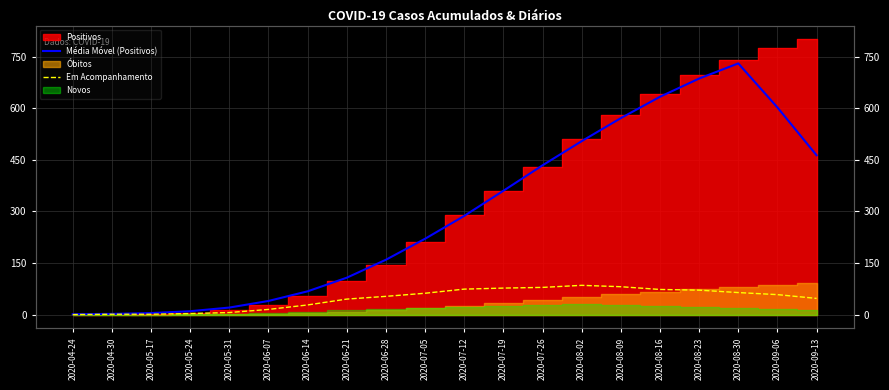

What position from the right is 2020-04-24?

20